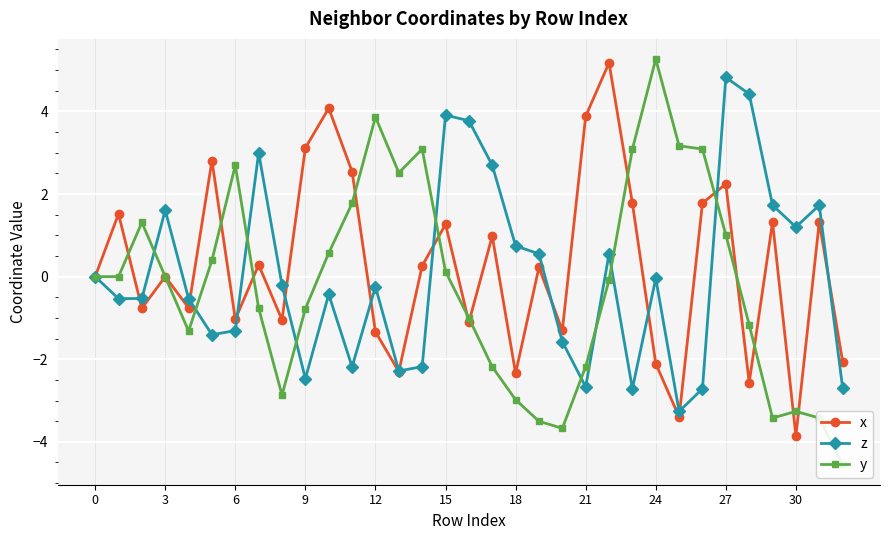

Reading left to right, transcribe all the data shown in this chart.

x: 0.0	1.5	-0.8	-0.0	-0.8	2.8	-1.0	0.3	-1.0	3.1	4.1	2.5	-1.3	-2.3	0.3	1.3	-1.1	1.0	-2.3	0.2	-1.3	3.9	5.2	1.8	-2.1	-3.4	1.8	2.2	-2.6	1.3	-3.9	1.3	-2.1
z: 0.0	-0.5	-0.5	1.6	-0.5	-1.4	-1.3	3.0	-0.2	-2.5	-0.4	-2.2	-0.2	-2.3	-2.2	3.9	3.8	2.7	0.7	0.6	-1.6	-2.7	0.6	-2.7	-0.0	-3.3	-2.7	4.8	4.4	1.7	1.2	1.7	-2.7
y: 0.0	0.0	1.3	0.0	-1.3	0.4	2.7	-0.8	-2.9	-0.8	0.6	1.8	3.9	2.5	3.1	0.1	-1.0	-2.2	-3.0	-3.5	-3.7	-2.2	-0.1	3.1	5.3	3.2	3.1	1.0	-1.2	-3.4	-3.3	-3.4	-4.5